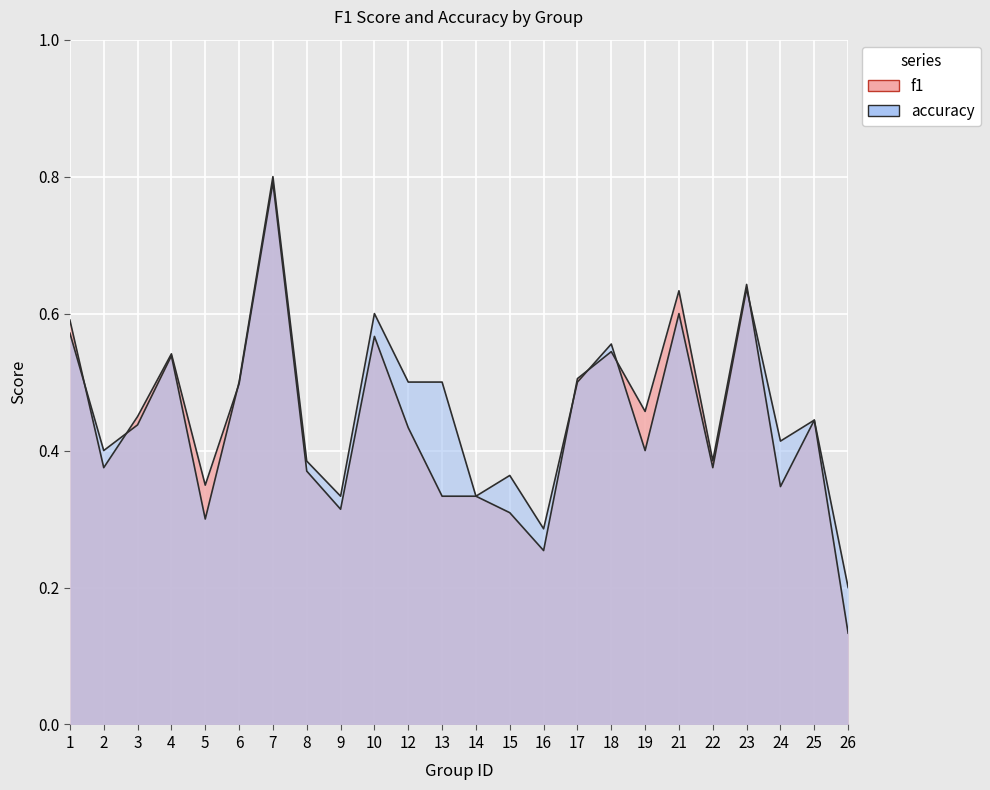

List the series in order of their overall mean, lowest first.

f1, accuracy